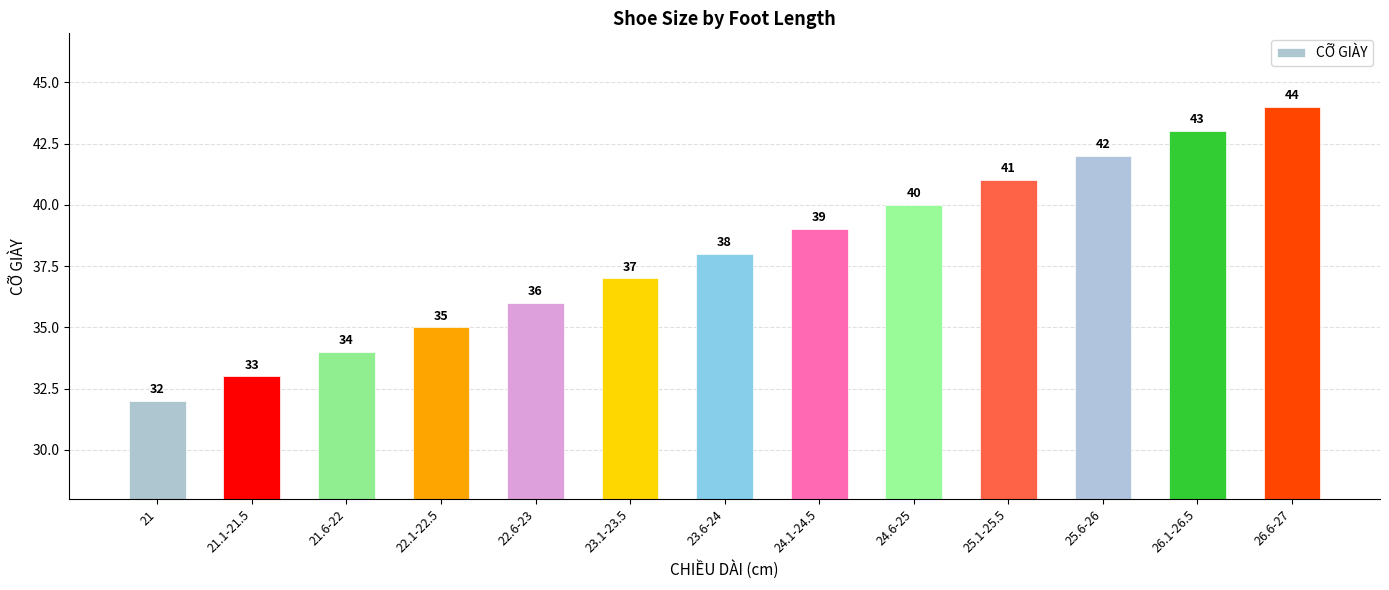

What is the difference between the maximum and second lowest values?

11